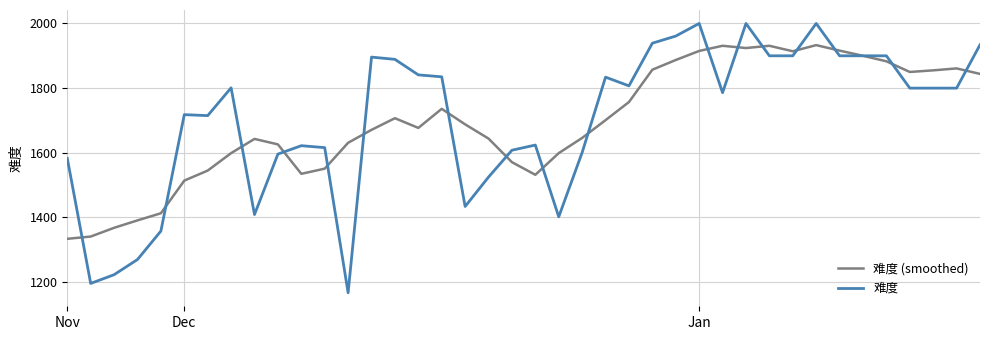

True or false: 难度 and 难度 (smoothed) intersect in this chart.

True